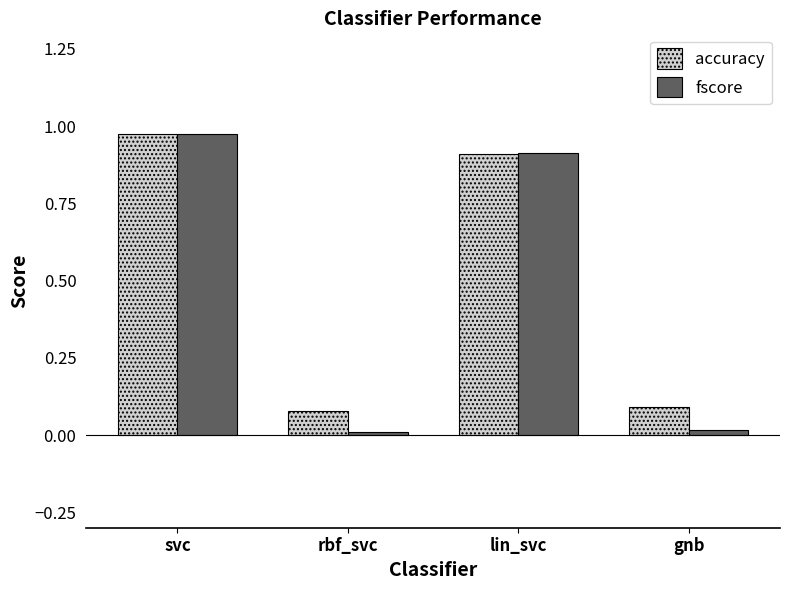

At which label does accuracy reach its peak?

svc